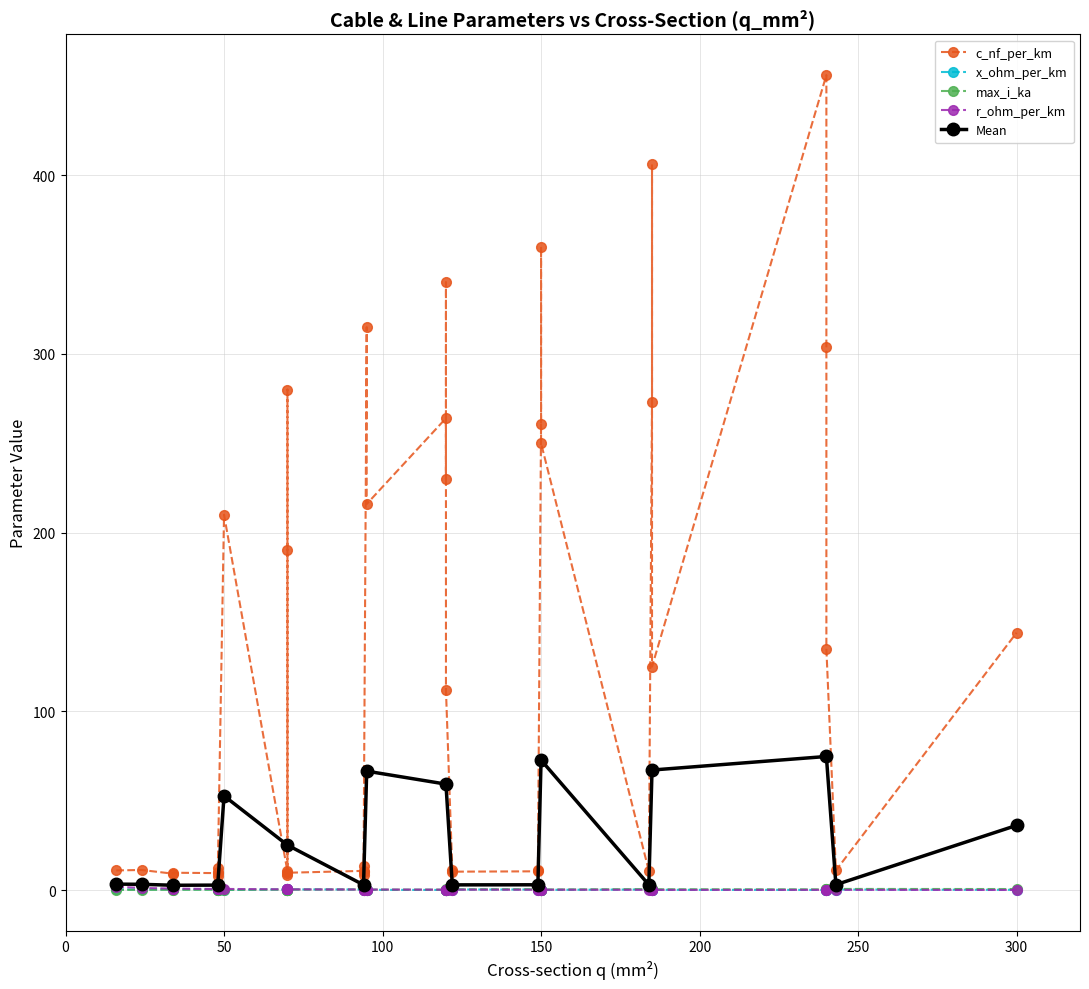

What is the minimum value for x_ohm_per_km?

0.1